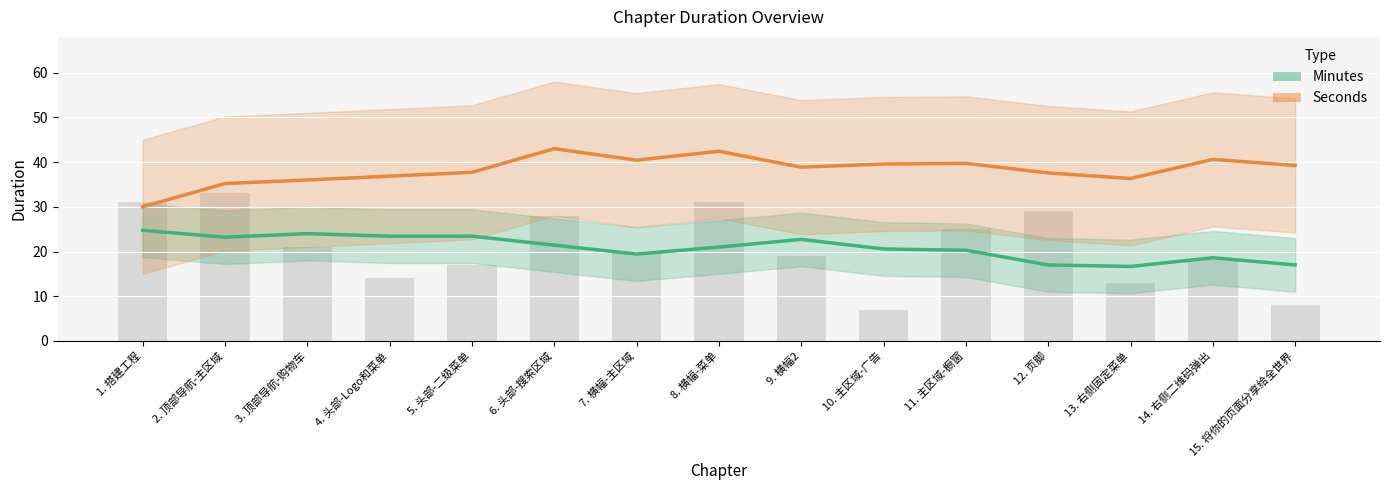

What is the label of the 15th bar from the left?

15. 将你的页面分享给全世界